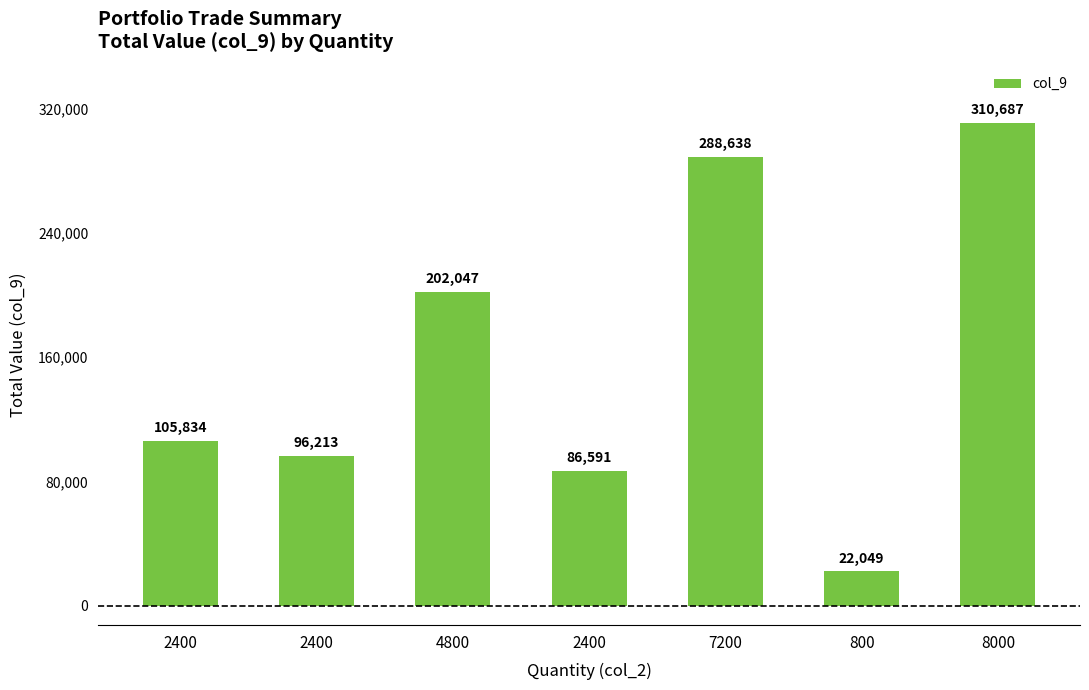

How many data points does each series have?

7